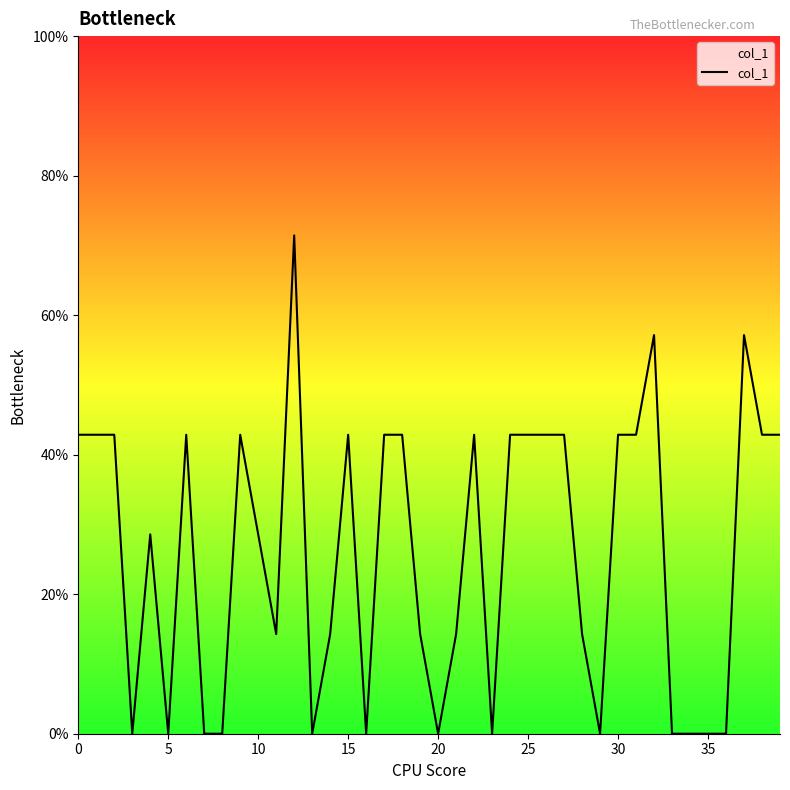

How many points are higher than both their immediate neighbors (excluding endpoints)?

8